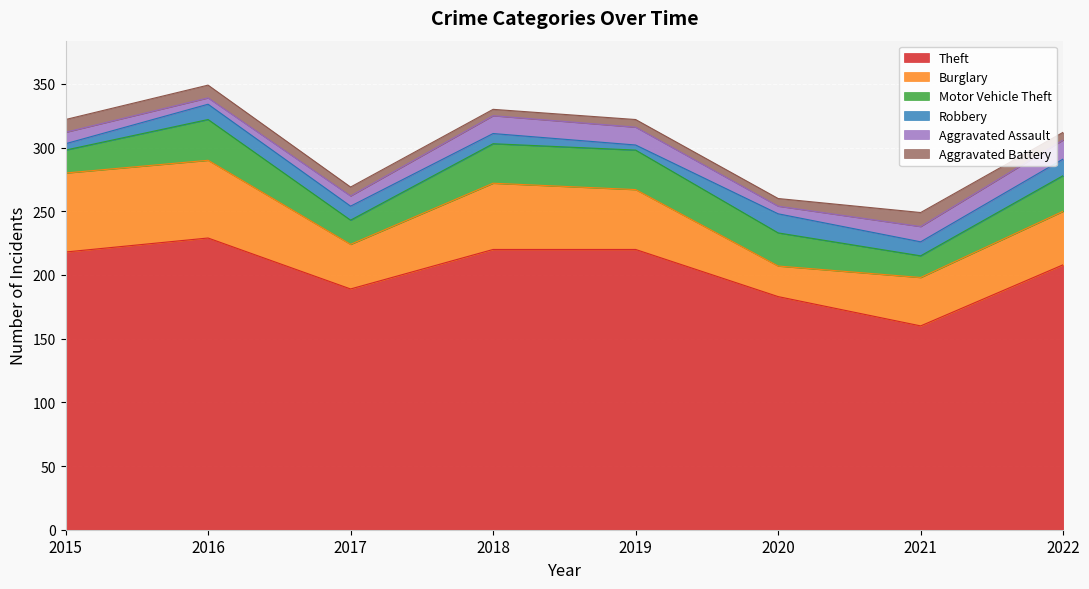

Reading left to right, what are all the values shown in this chart?

Theft: 218	229	189	220	220	183	160	208
Burglary: 62	61	35	52	47	24	38	42
Motor Vehicle Theft: 18	32	19	31	31	26	17	28
Robbery: 5	12	11	8	4	15	11	13
Aggravated Assault: 9	5	8	14	14	6	12	15
Aggravated Battery: 10	10	7	5	6	6	11	6